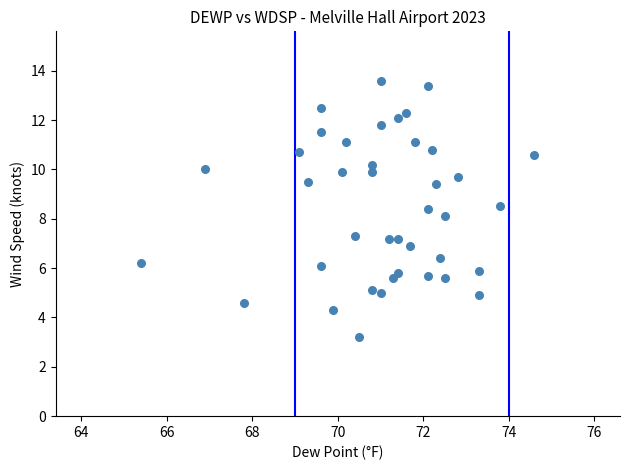

What is the range of Y values (max minus min)?

10.4